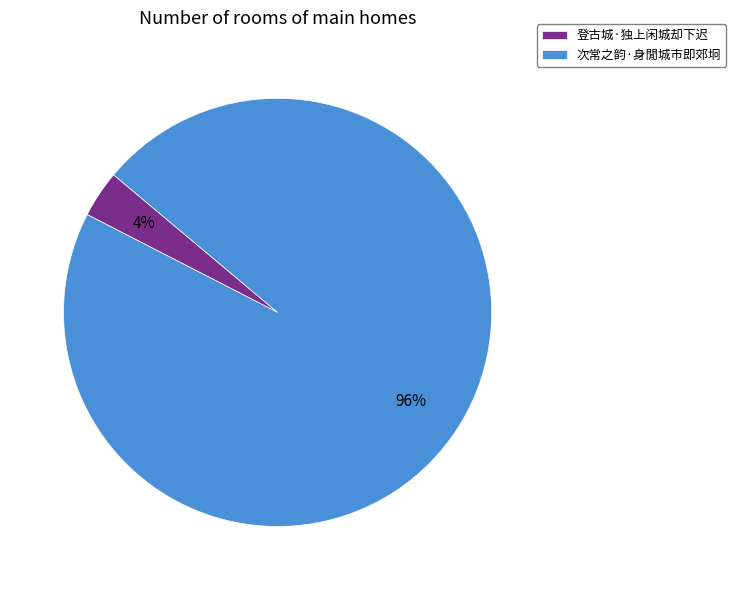

Between 次常之韵·身閒城市即郊坰 and 登古城·独上闲城却下迟, which is larger?

次常之韵·身閒城市即郊坰